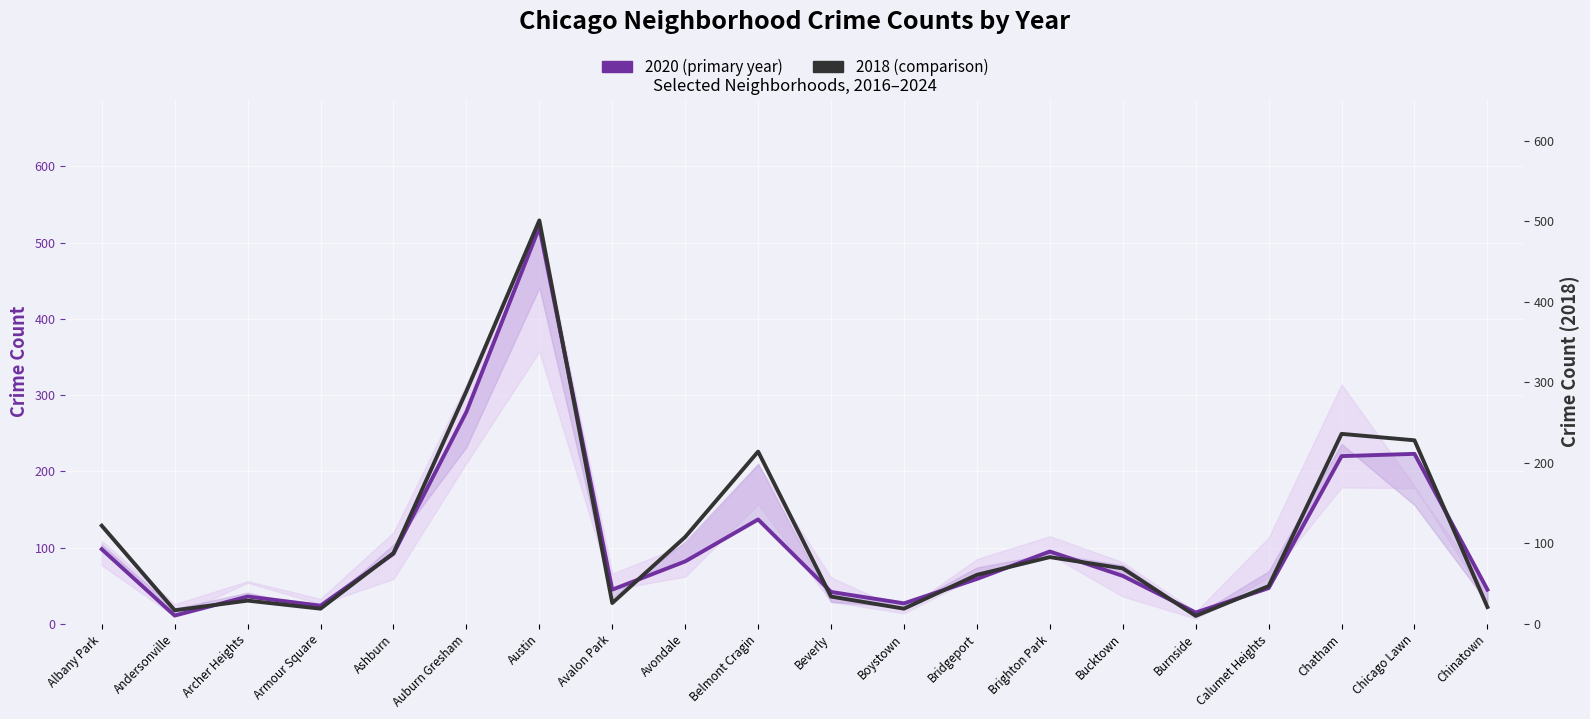

Reading left to right, what are all the values shown in this chart?

2020 (primary year): 98	11	36	24	92	278	520	45	82	137	42	27	59	95	63	15	47	220	223	45
2018 (comparison): 122	17	29	19	88	289	501	26	108	214	34	19	61	83	69	10	47	236	228	21